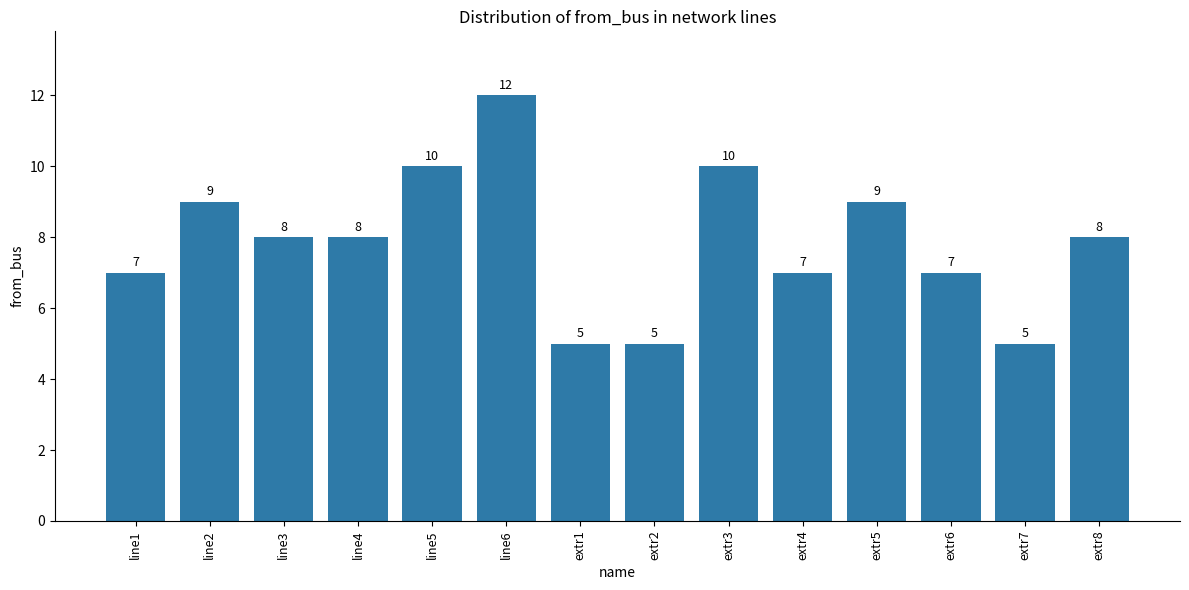

What is the change in value from extr3 to extr4?

-3